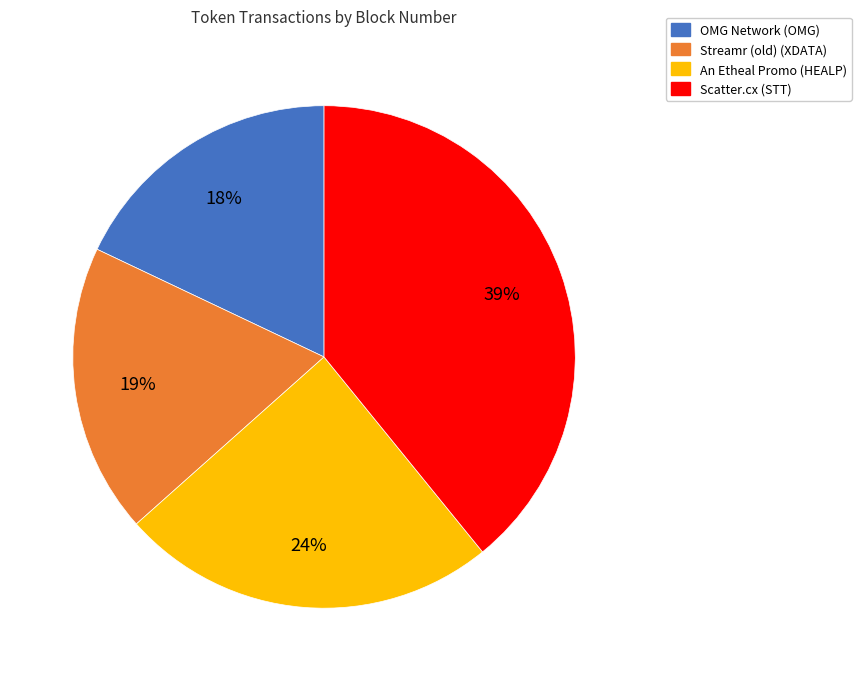

What percentage is the OMG Network (OMG) slice, to the nearest percent?

18%